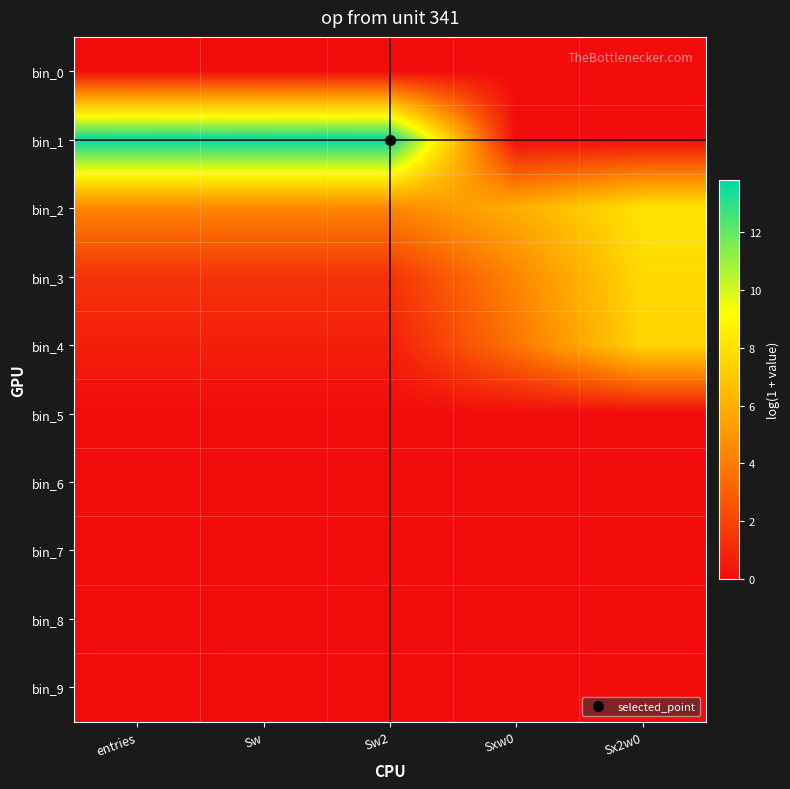

Reading left to right, extract all data points from this chart.

bin_0: entries=0.0	Sw=0.0	Sw2=0.0	Sxw0=0.0	Sx2w0=0.0
bin_1: entries=13.8	Sw=13.8	Sw2=13.8	Sxw0=0.0	Sx2w0=0.0
bin_2: entries=4.4	Sw=4.4	Sw2=4.4	Sxw0=6.0	Sx2w0=8.1
bin_3: entries=1.4	Sw=1.4	Sw2=1.4	Sxw0=4.4	Sx2w0=7.7
bin_4: entries=0.7	Sw=0.7	Sw2=0.7	Sxw0=3.8	Sx2w0=7.5
bin_5: entries=0.0	Sw=0.0	Sw2=0.0	Sxw0=0.0	Sx2w0=0.0
bin_6: entries=0.0	Sw=0.0	Sw2=0.0	Sxw0=0.0	Sx2w0=0.0
bin_7: entries=0.0	Sw=0.0	Sw2=0.0	Sxw0=0.0	Sx2w0=0.0
bin_8: entries=0.0	Sw=0.0	Sw2=0.0	Sxw0=0.0	Sx2w0=0.0
bin_9: entries=0.0	Sw=0.0	Sw2=0.0	Sxw0=0.0	Sx2w0=0.0